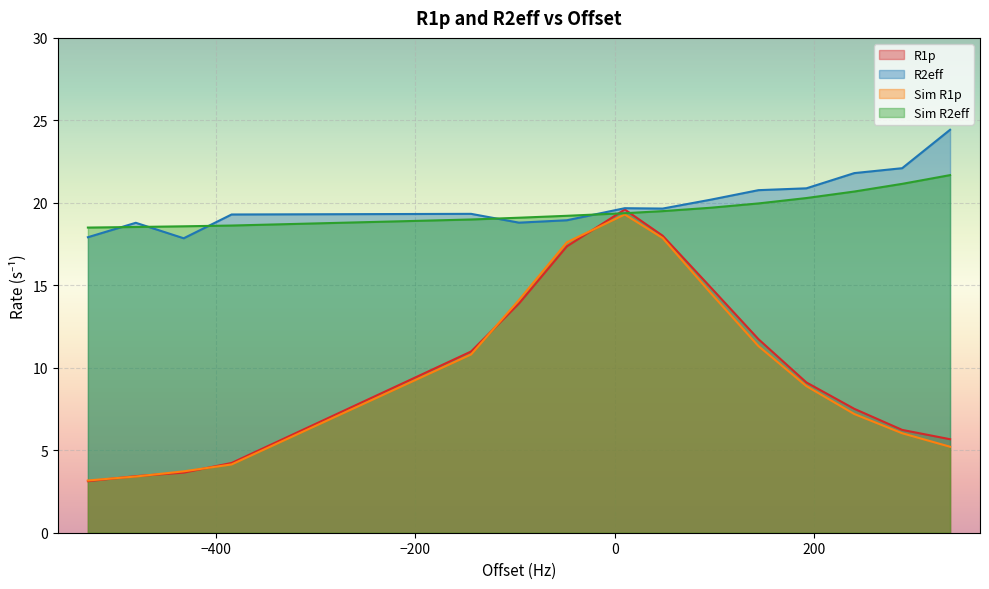

What is the maximum value for Sim R1p?

19.3